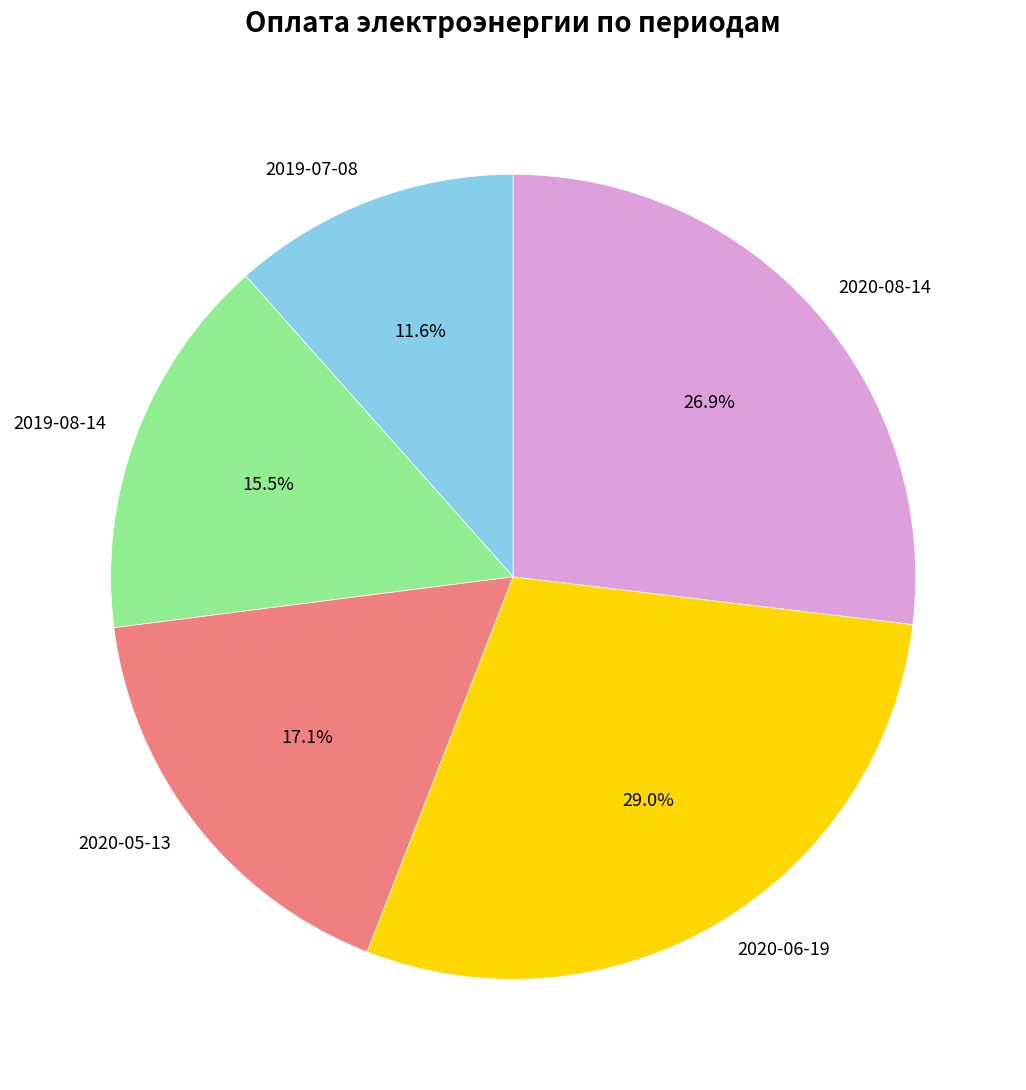

True or false: 2019-07-08 accounts for 1% of the total.

False